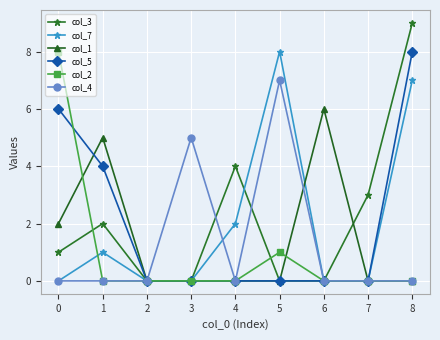

Is the value of col_7 at 5 greater than the value of col_1 at 4?

Yes